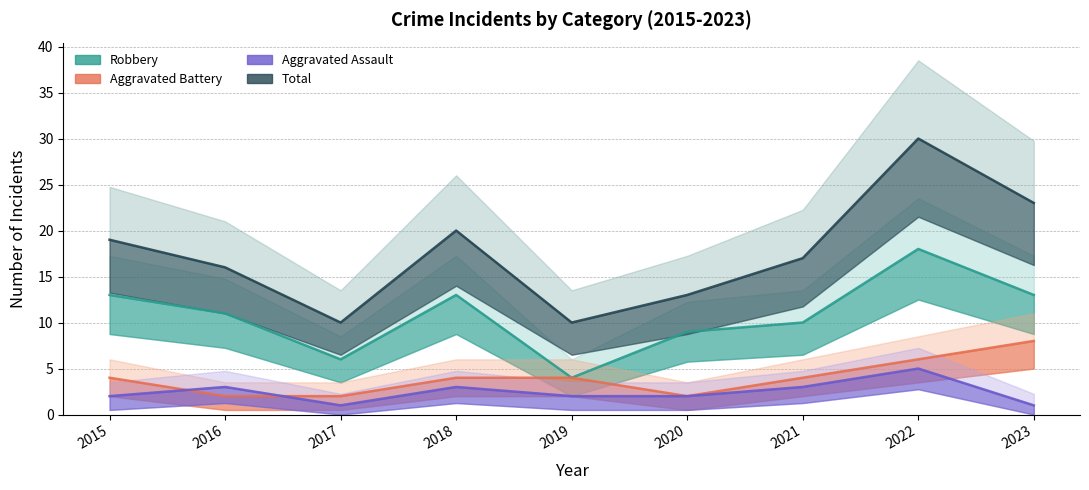

What is the total value across all series at 2020?

26